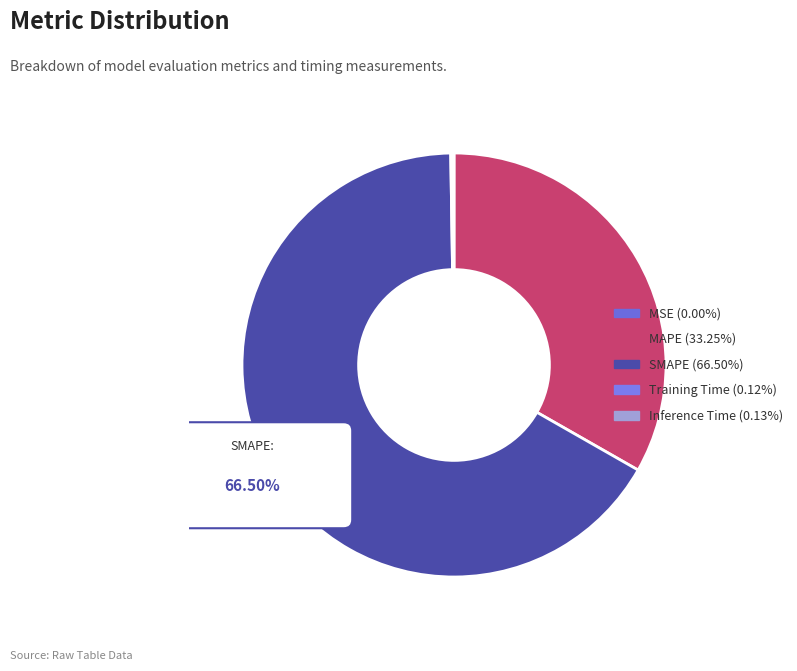

Which slice is the smallest?

MSE